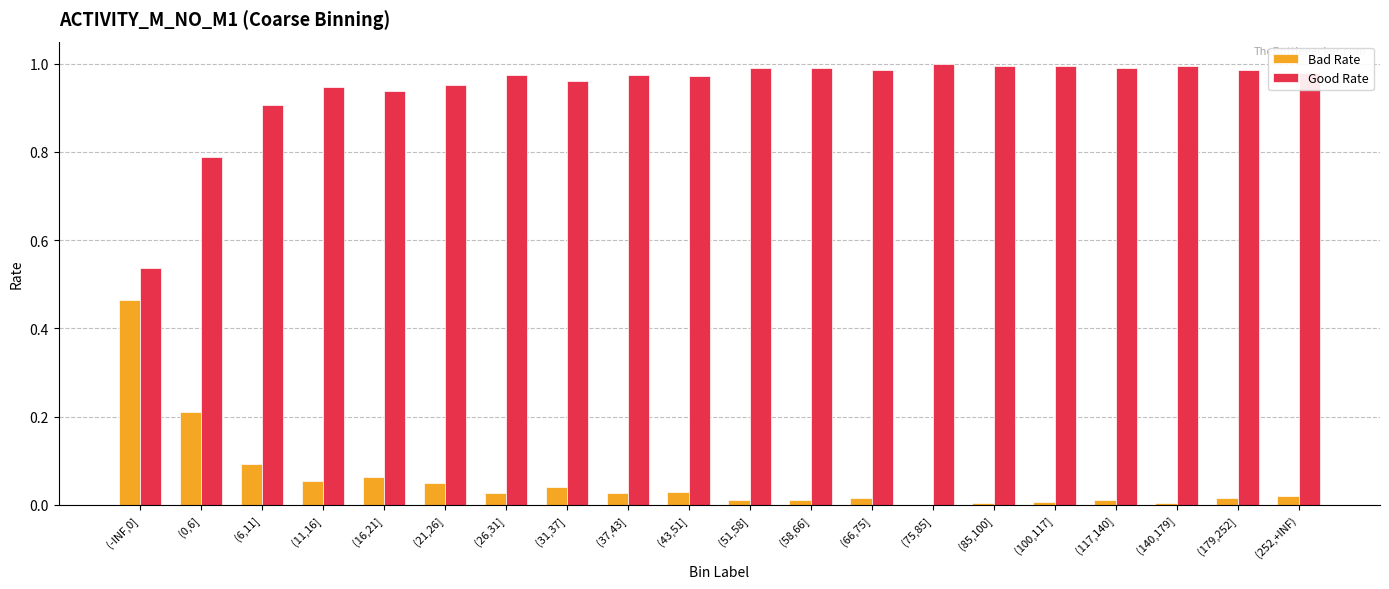

Which series has the largest total across all categories?

Good Rate